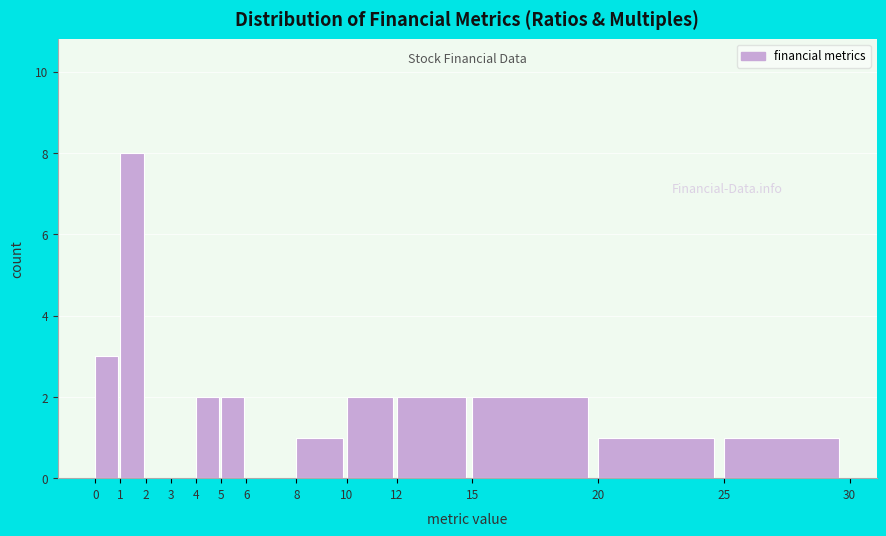

What is the height of the bar covering 10 to 12 on the x-axis? The values are not printed on the chart, so give them approximately, as read against the axis.

2